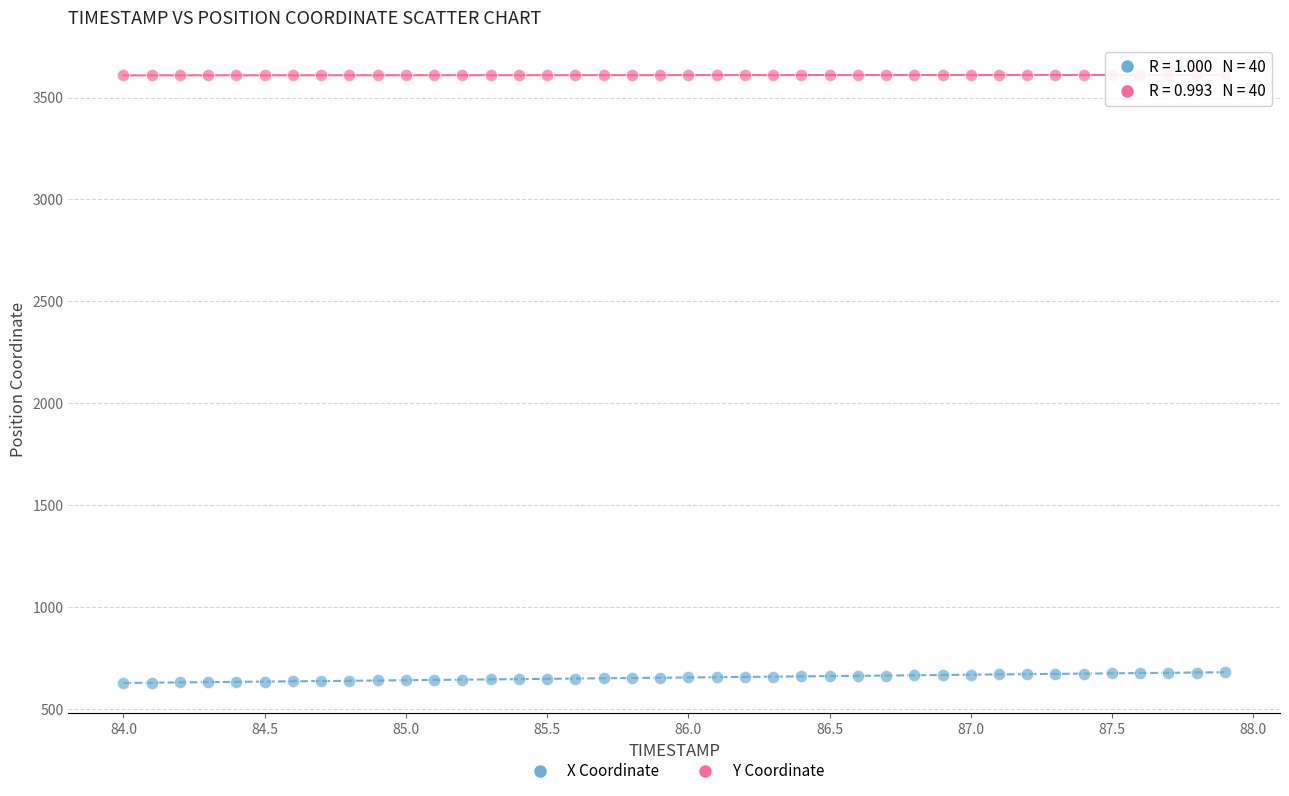

Which series contains the highest Y value?

Y Coordinate